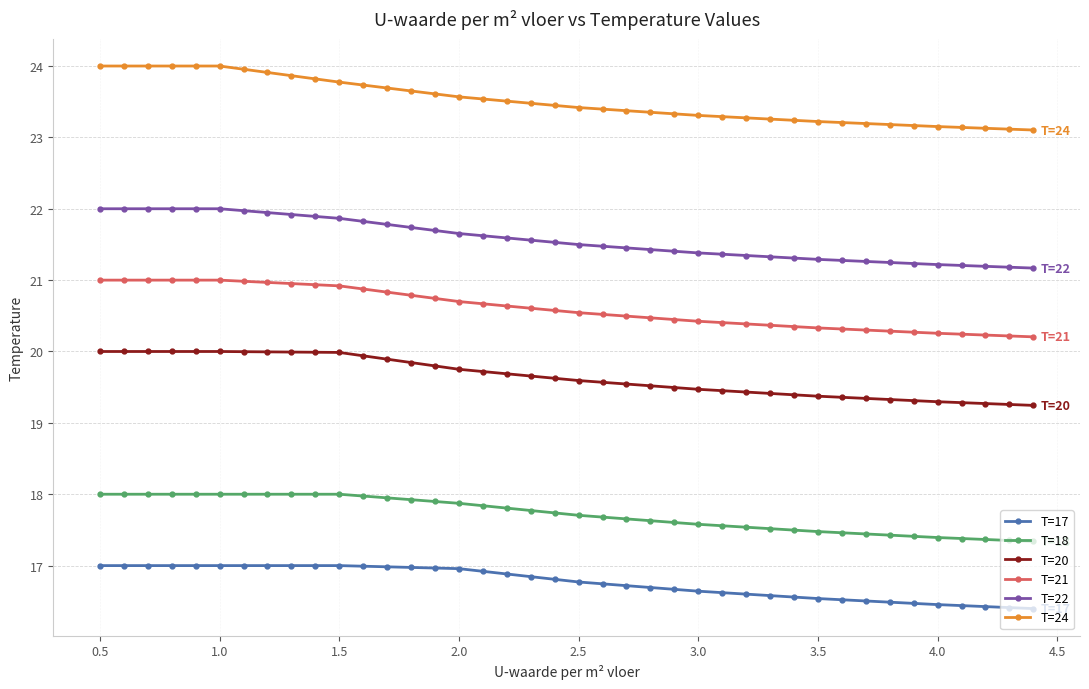

What is the smallest value displayed?

16.4